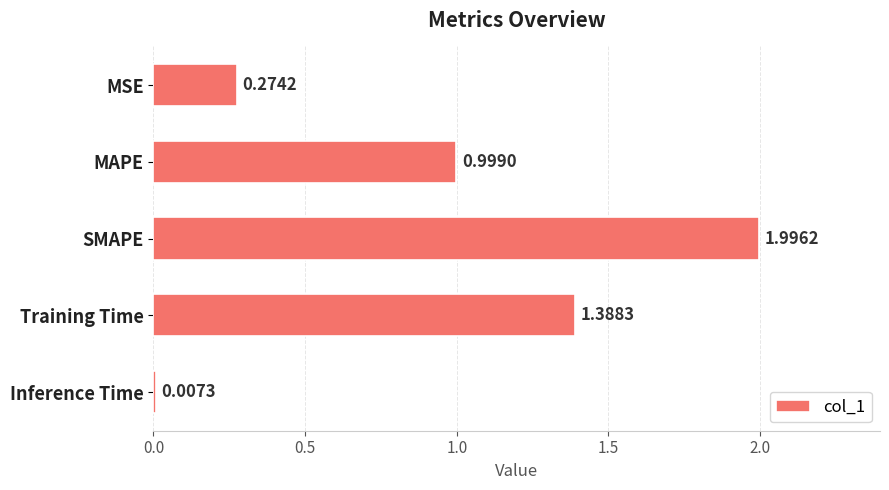

What is the sum of the values at MSE and Training Time?

1.7